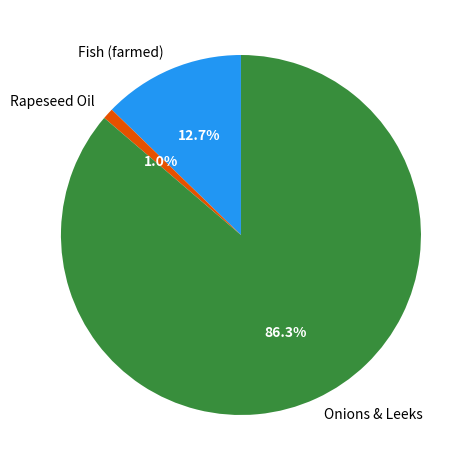

True or false: Onions & Leeks accounts for 86% of the total.

True